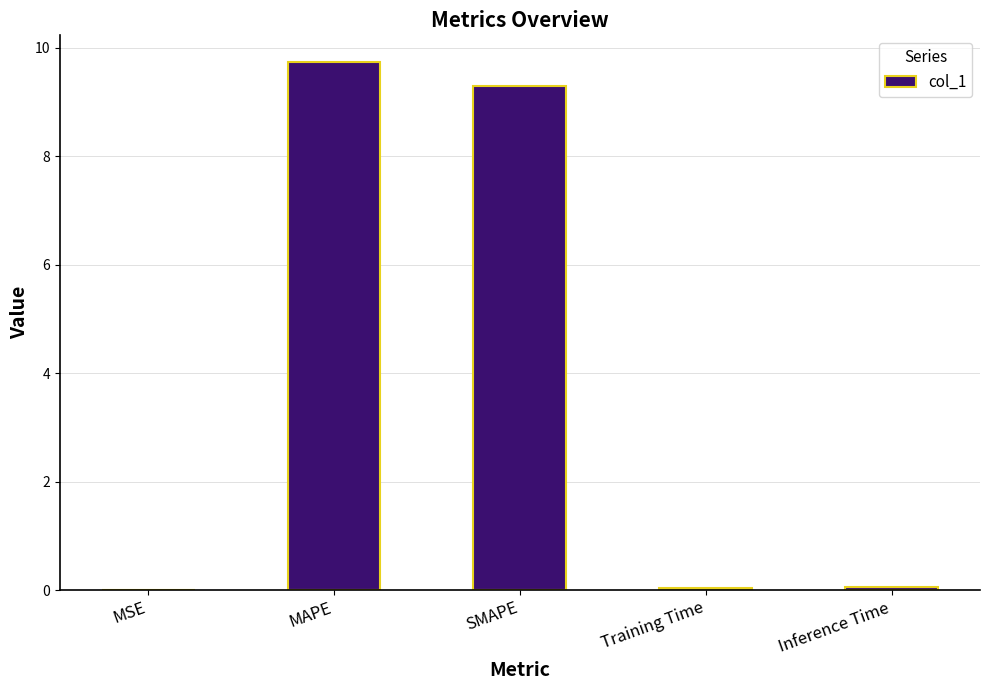

Is it true that the value at SMAPE is 3.5?

False